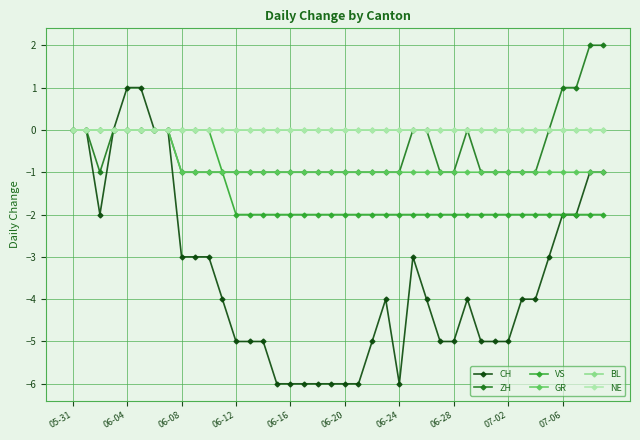

Does the chart have visible grid lines?

Yes